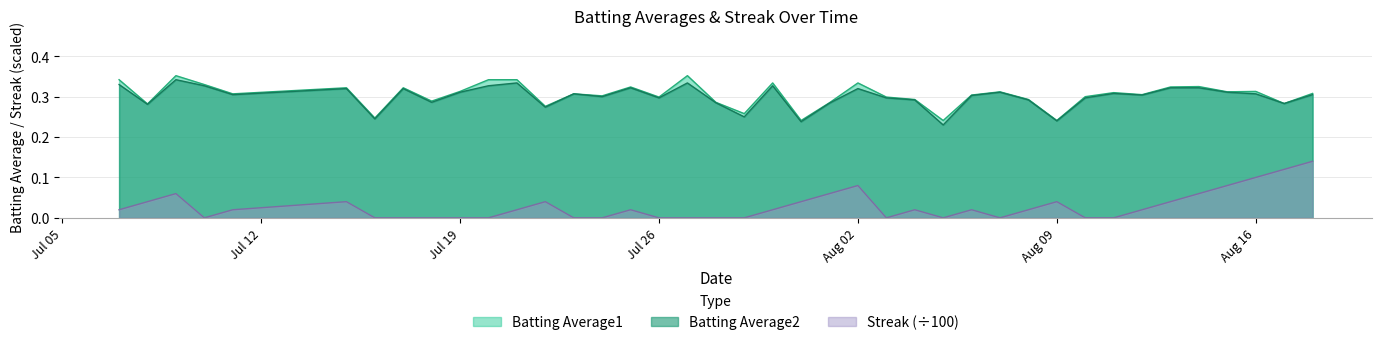

True or false: Streak (÷100) and Batting Average1 intersect in this chart.

False